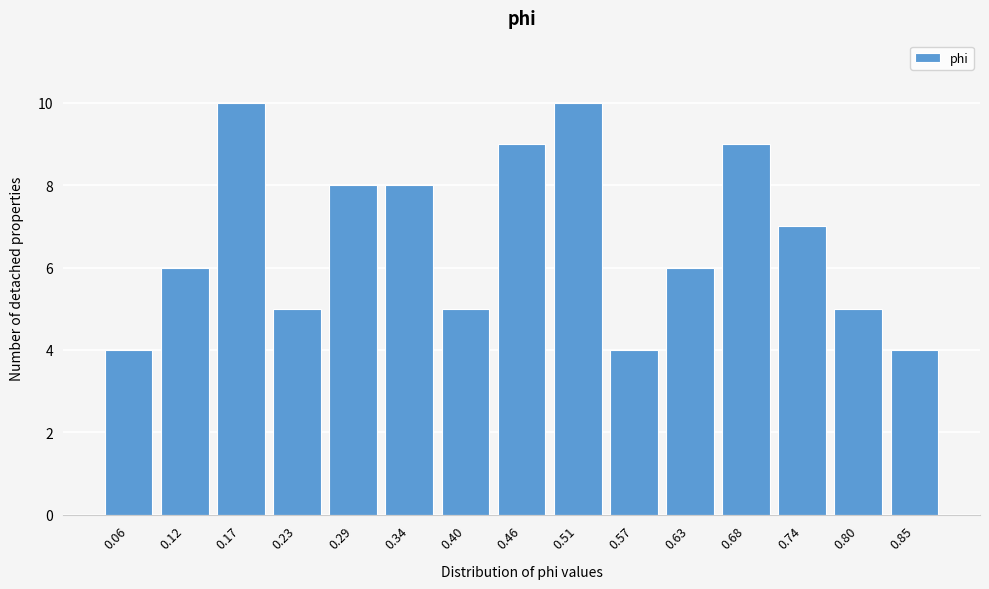

Reading left to right, what are all the values shown in this chart?

4	6	10	5	8	8	5	9	10	4	6	9	7	5	4